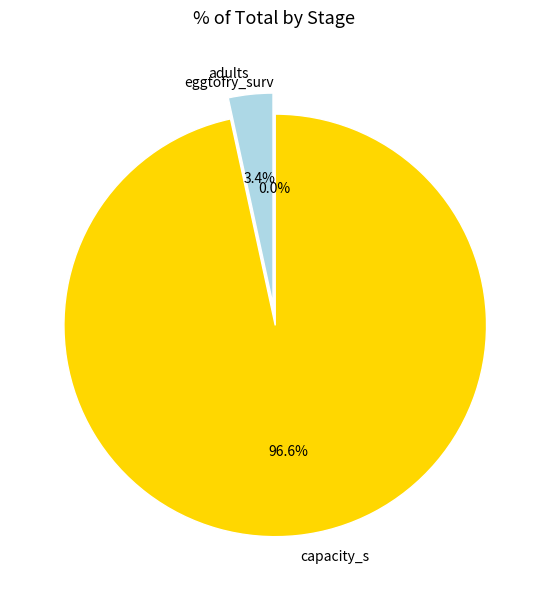

What is the total percentage of capacity_s and adults?

100.0%